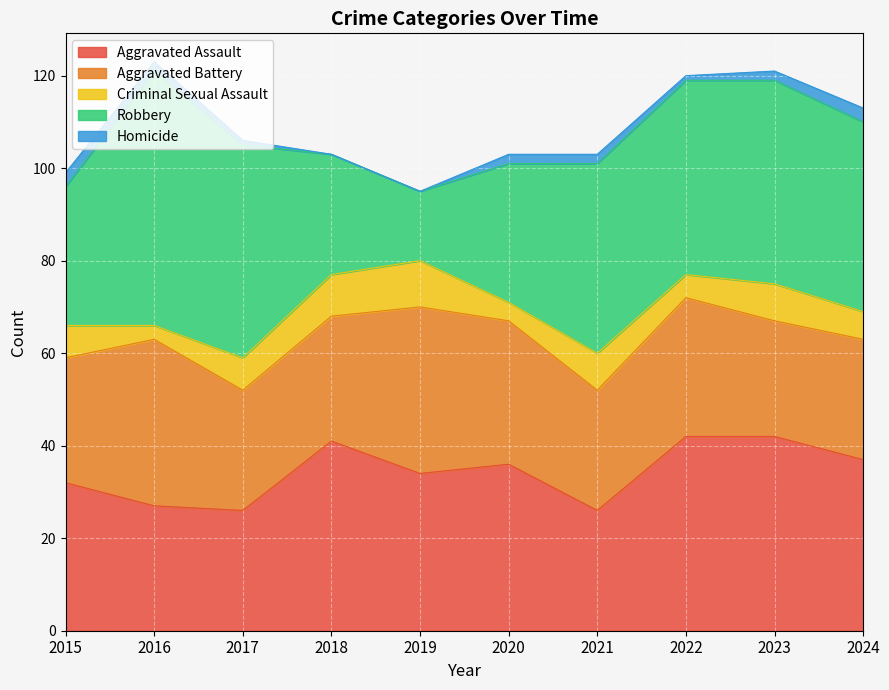

Where do Aggravated Battery and Aggravated Assault first cross each other?

2015 and 2016